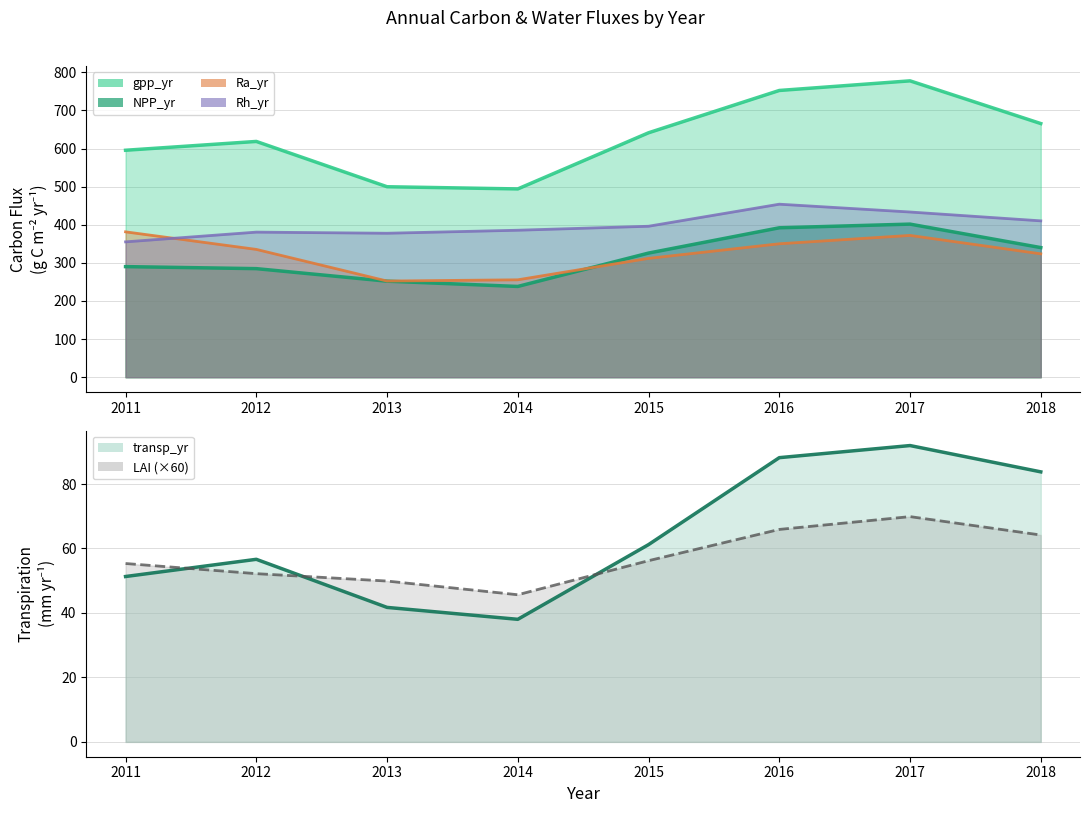

How many interior local valleys does the gpp_yr series have?

1